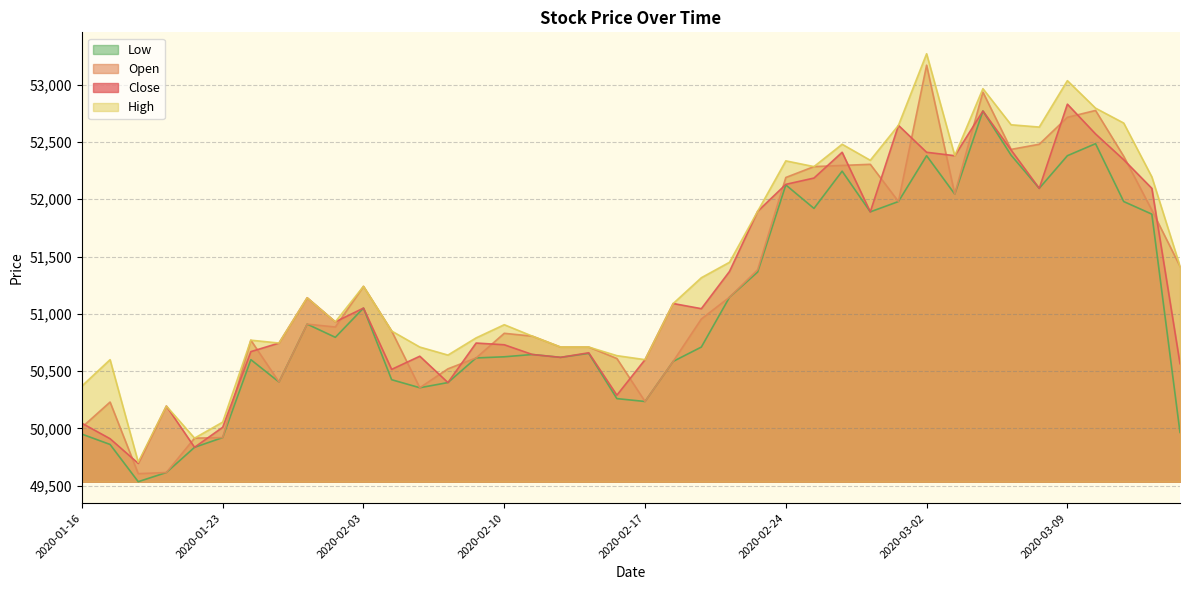

Read the Low value at 2020-01-22, to the nearest 50.

49850